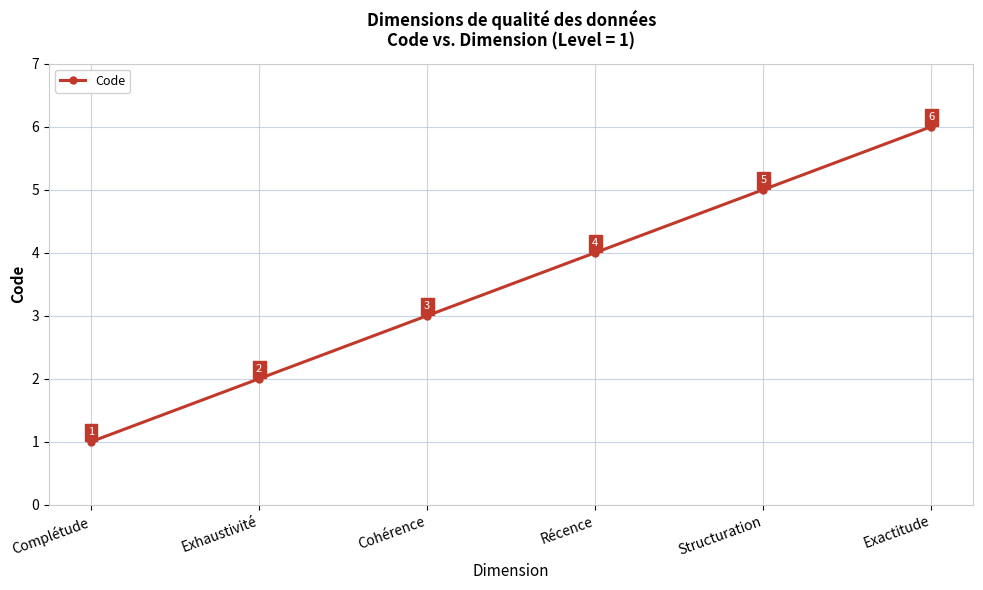

Which label corresponds to the largest value in the chart?

Exactitude